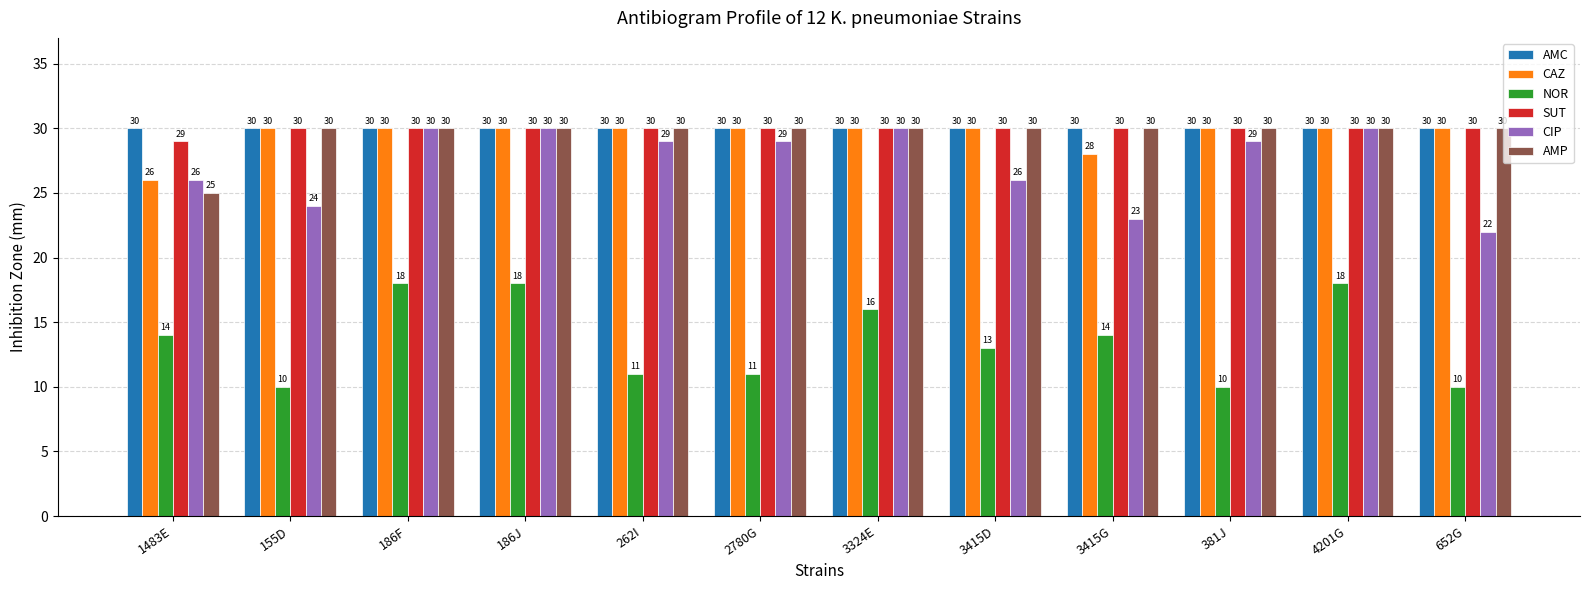

The value of AMP at 262I is 50. True or false?

False